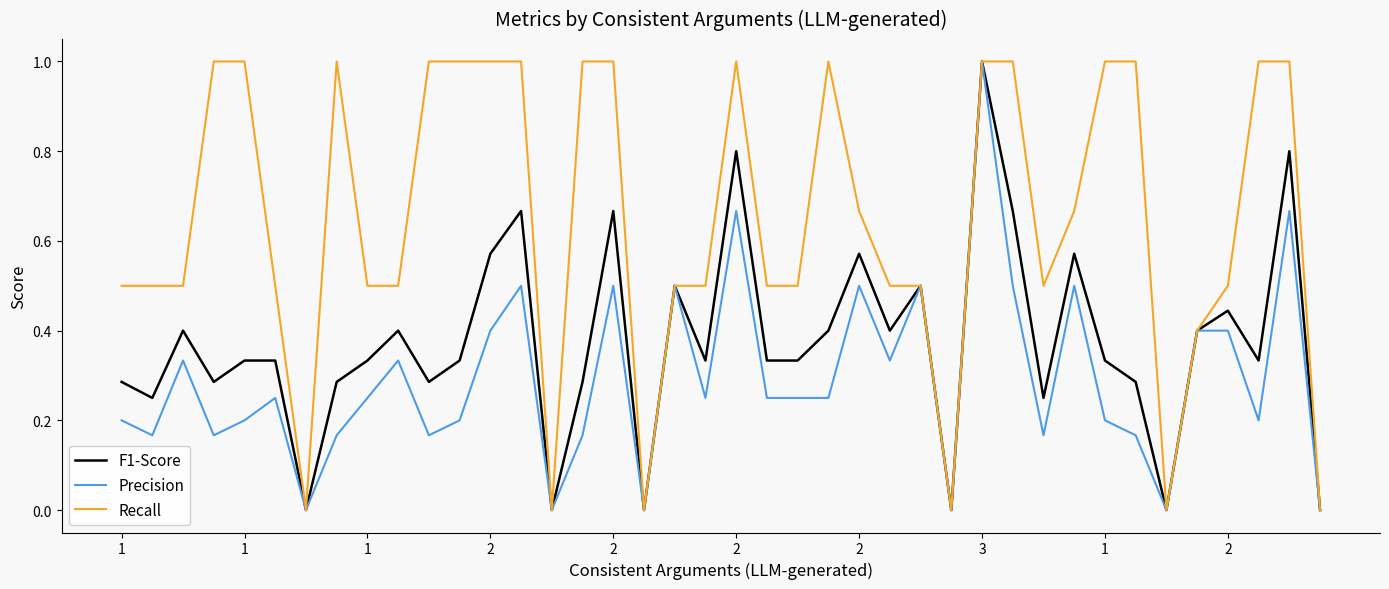

Which series has the largest total across all categories?

Recall